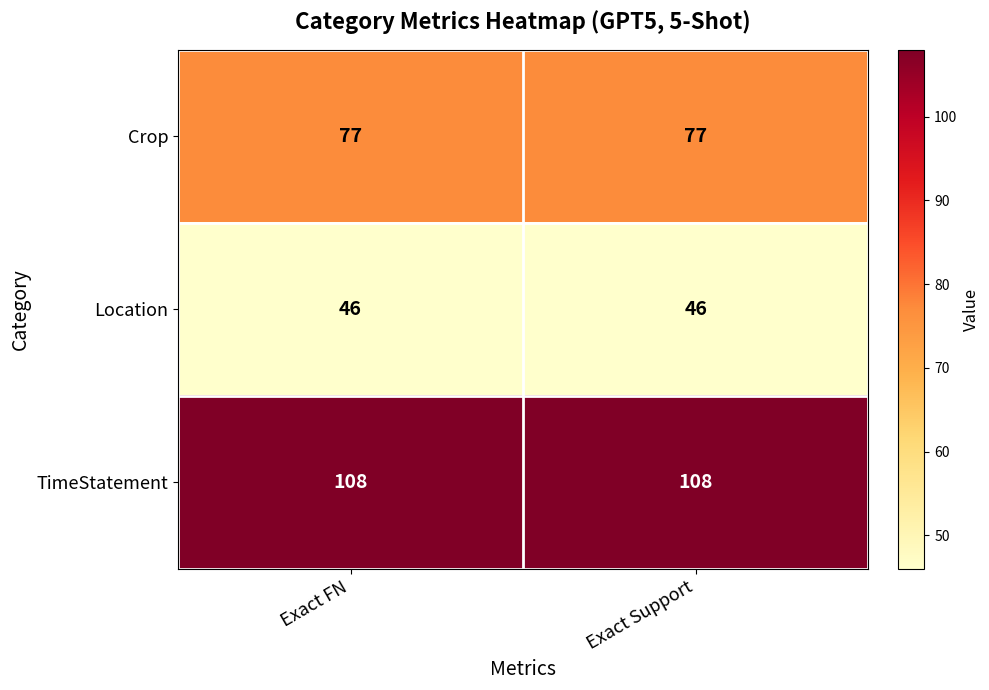

What is the sum of the TimeStatement values at Exact FN and Exact Support?

216